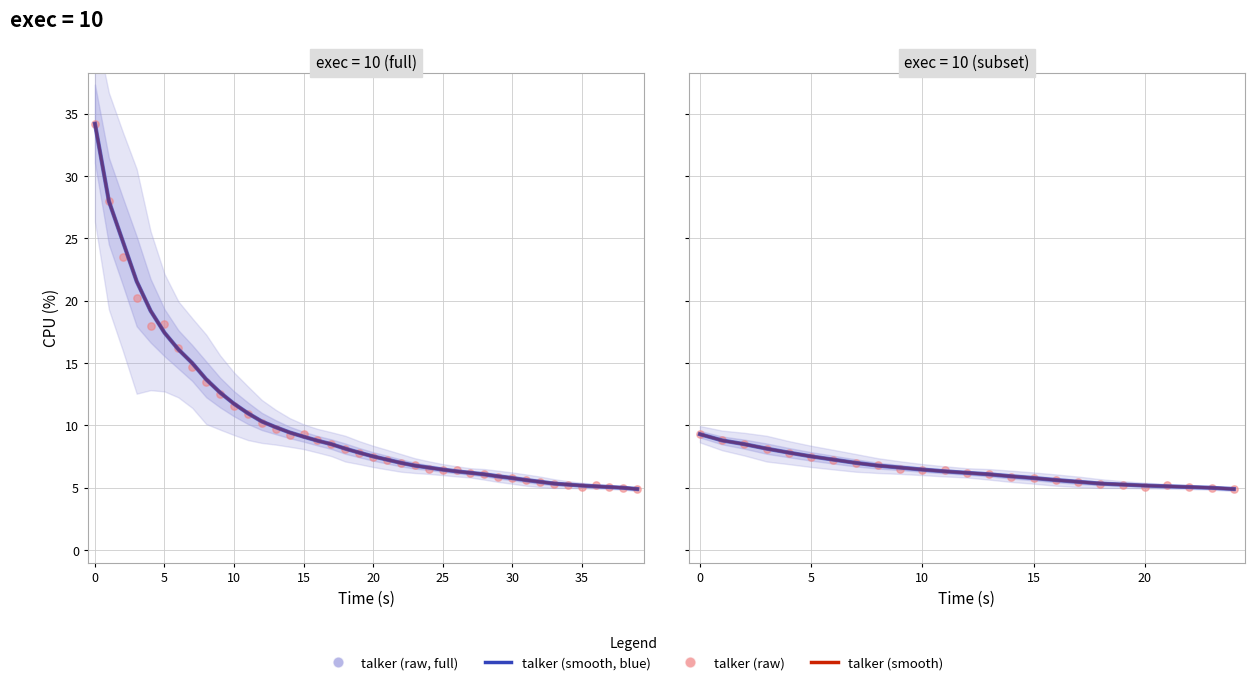

Is the value of talker (smooth, blue) at 19 greater than the value of talker (raw) at 14?

No